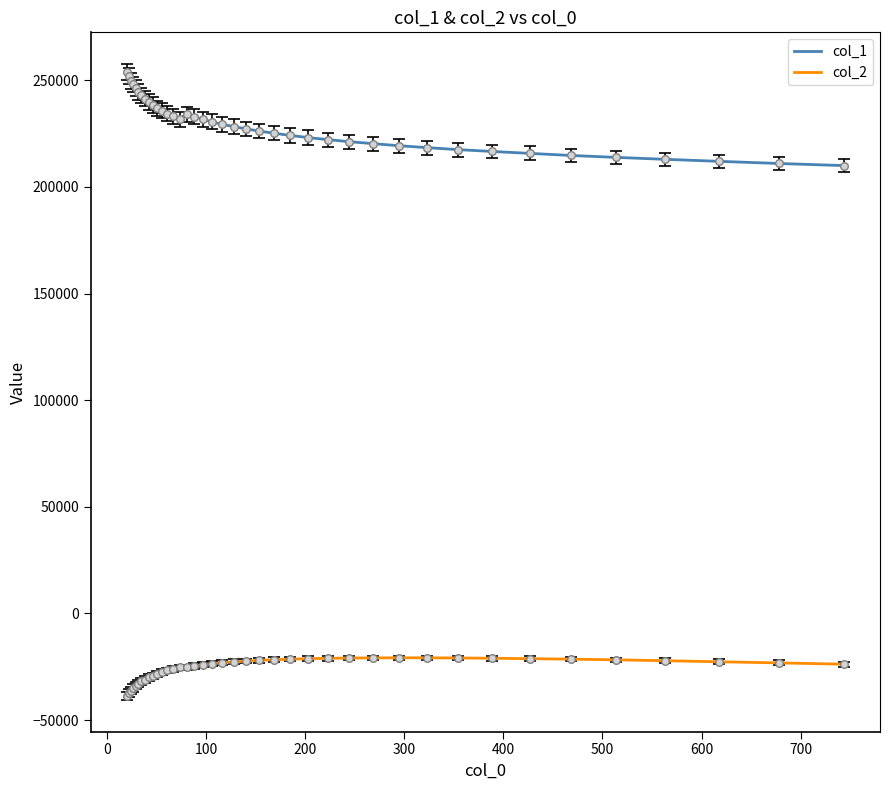

Which series has the largest total across all categories?

col_1